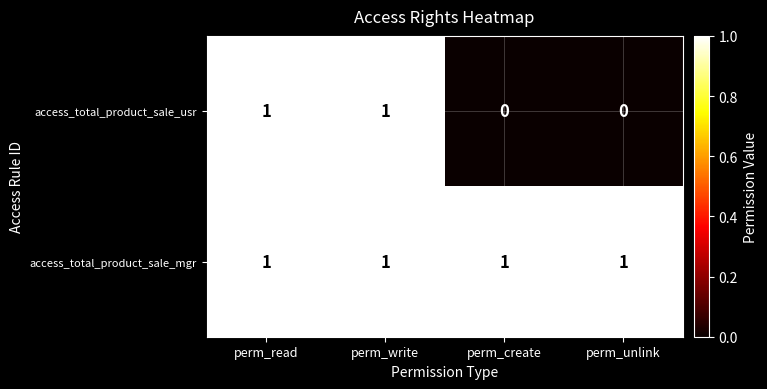

Rank the series at perm_unlink from lowest to highest value.

access_total_product_sale_usr, access_total_product_sale_mgr